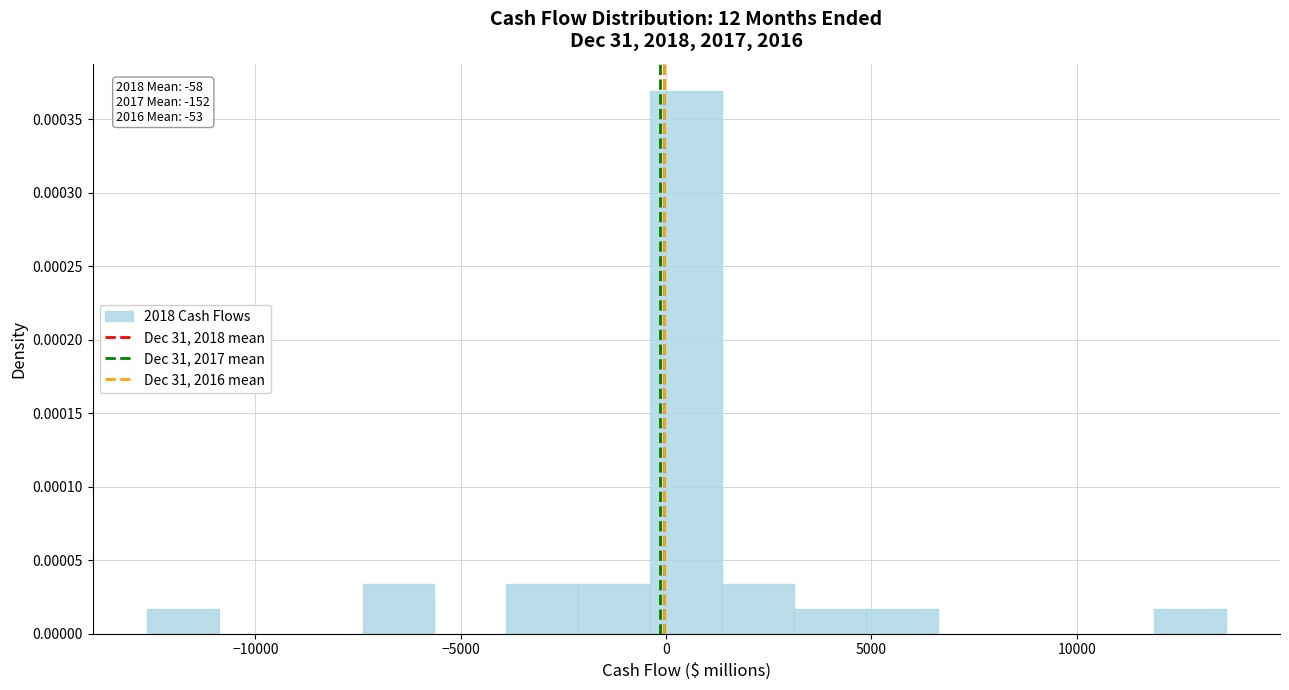

Around what value on the x-axis is the tallest bar? Give the approximate position of its centre, as read against the axis.

500